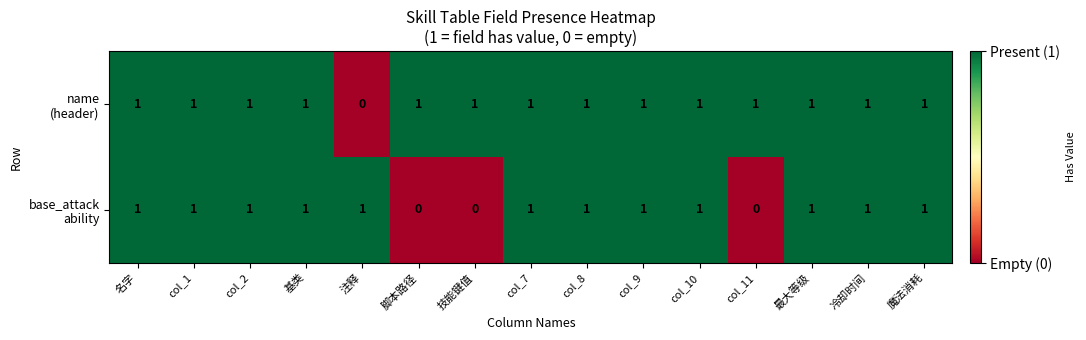

At how many categories does at least one series exceed 0?

15